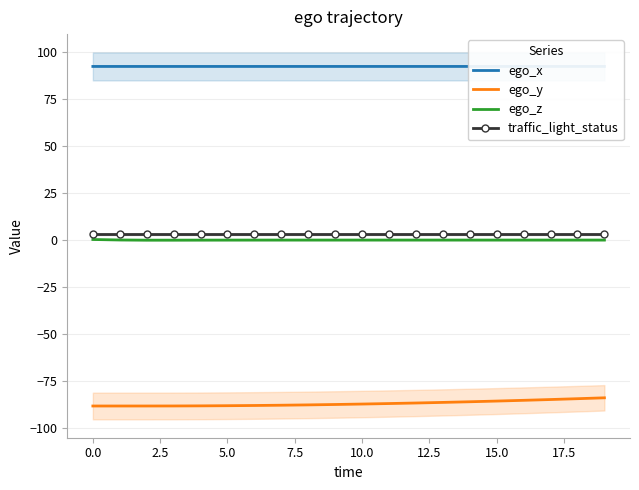

True or false: ego_x and ego_y cross at least once.

False